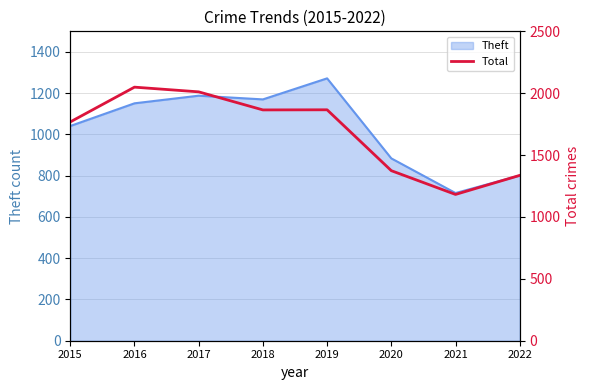

What is the lowest value of the Theft series?

716